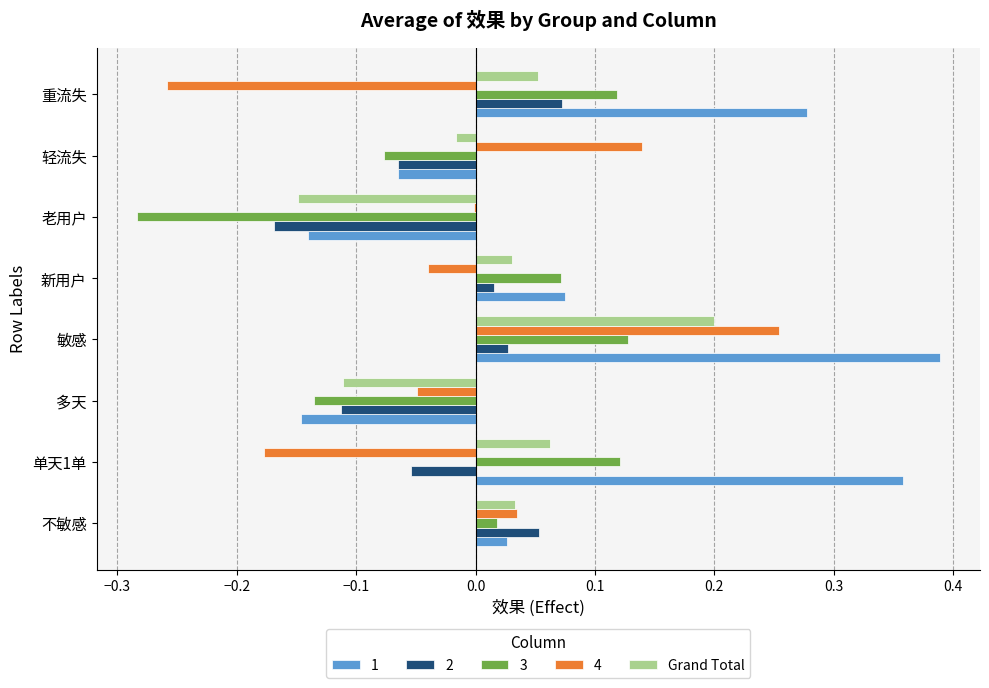

True or false: 2 has a value of -0.3 at 老用户.

False